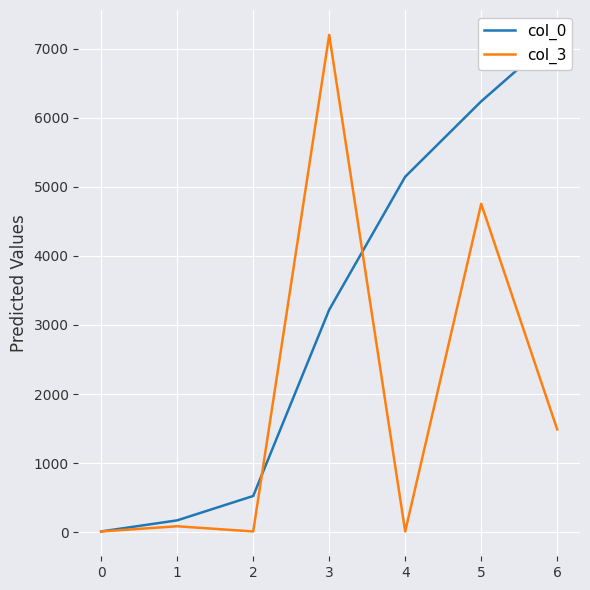

How many lines are shown in the chart?

2